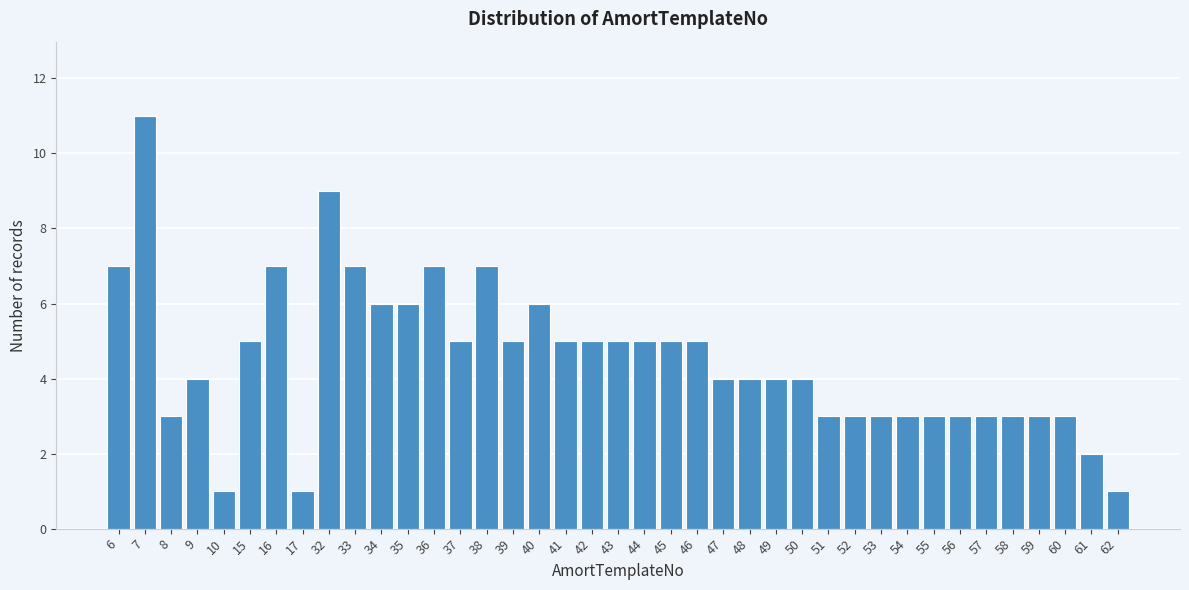

Which has a higher value, 52 or 33?

33